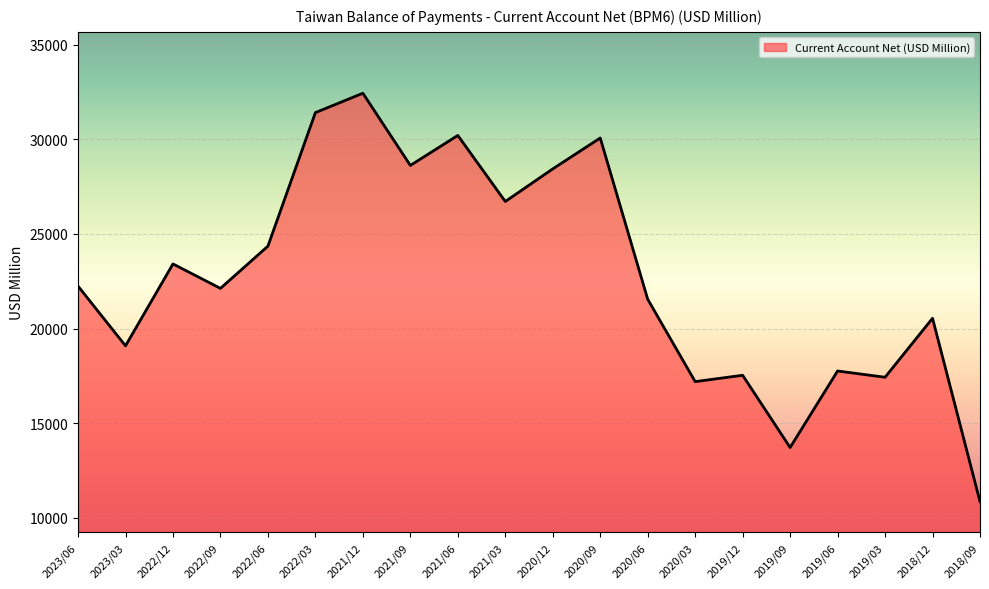

What is the ratio of the value at 2020/09 to the value at 2018/12?

1.5